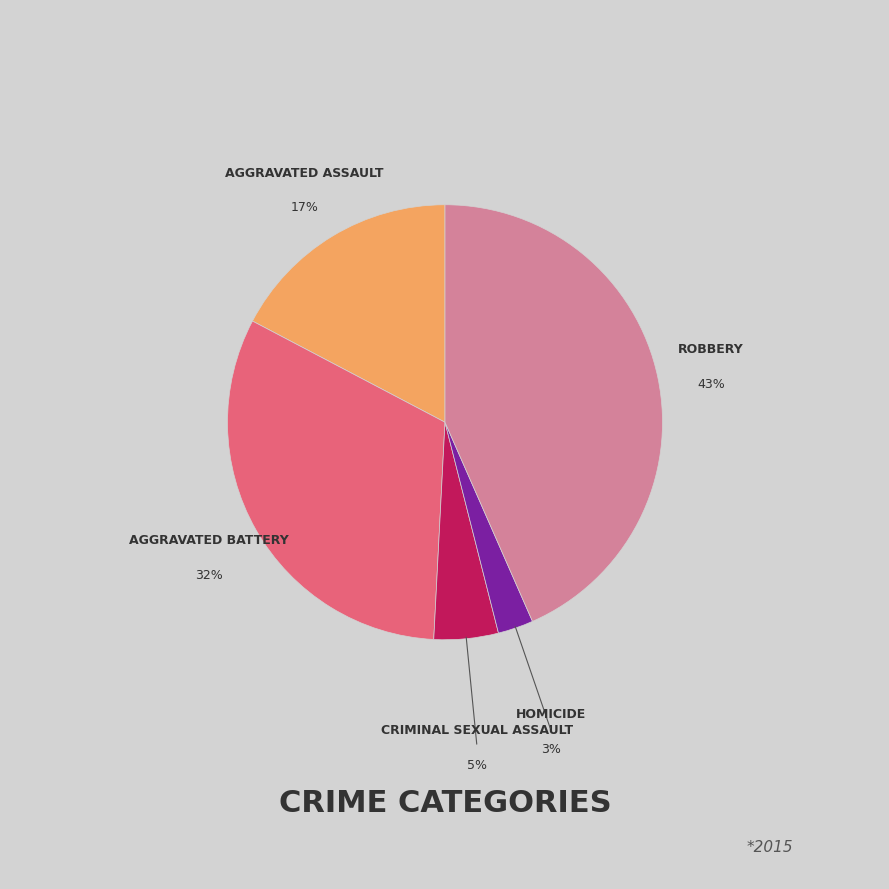

Does any single category account for the majority?

No